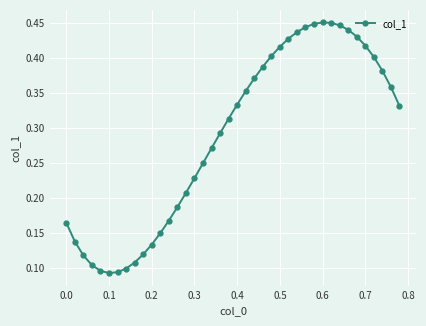

How many values are between 0 and 1?

40